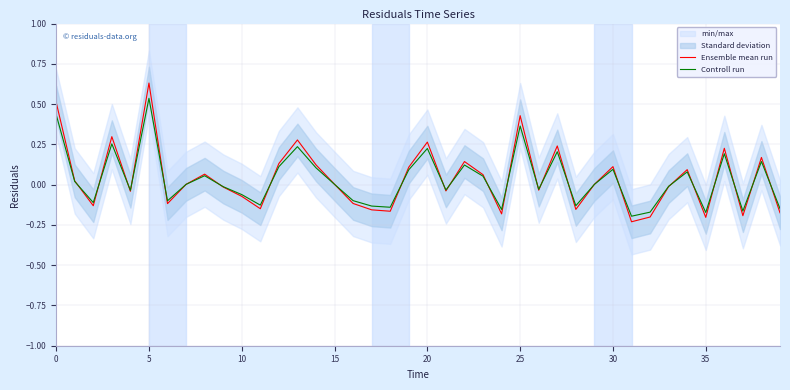

Is it true that Controll run equals 0.0 at 30?

False